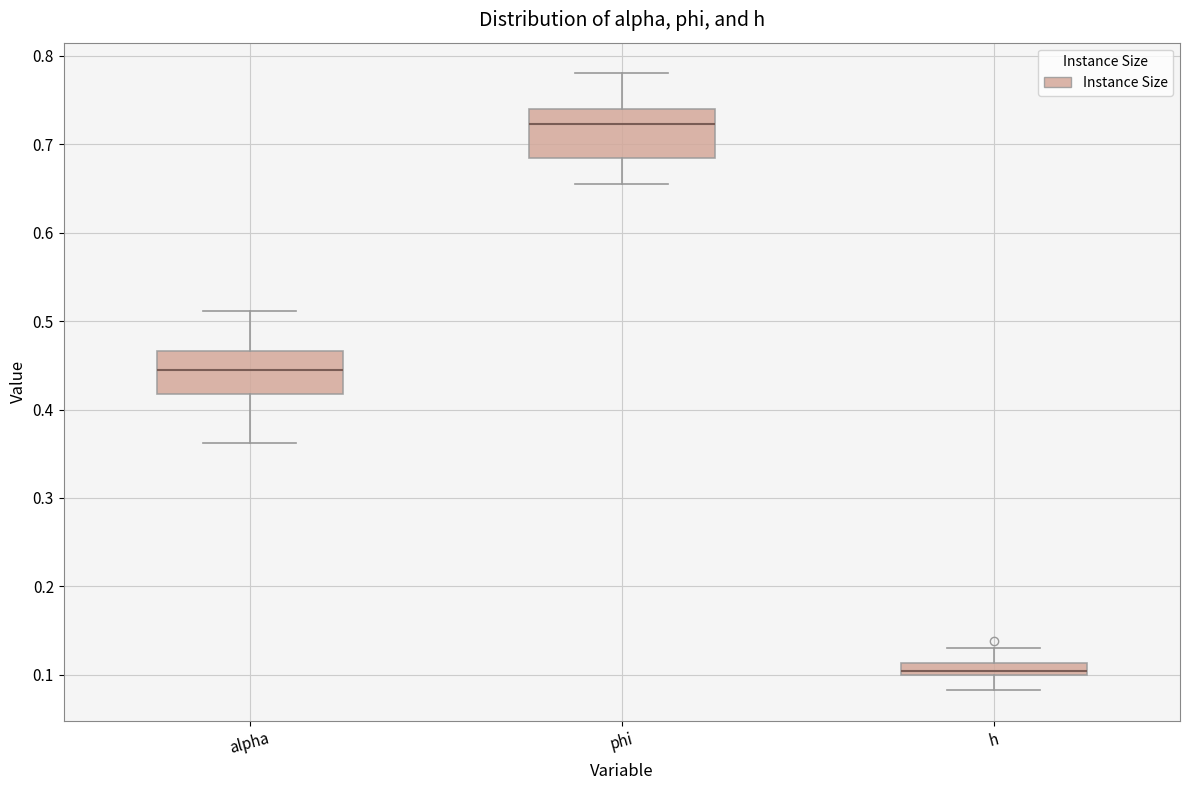

Where is the lower edge of the box for phi on the y-axis? The values are not printed on the chart, so give them approximately, as read against the axis.

0.68